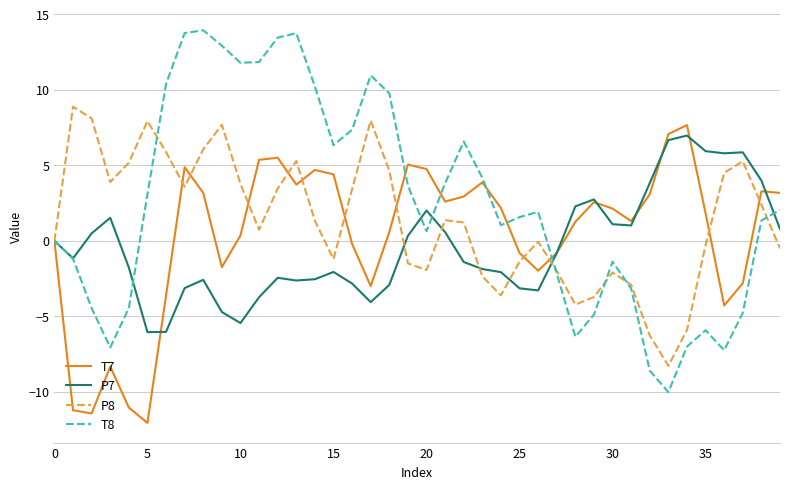

Which series has the widest spread of values?

T8